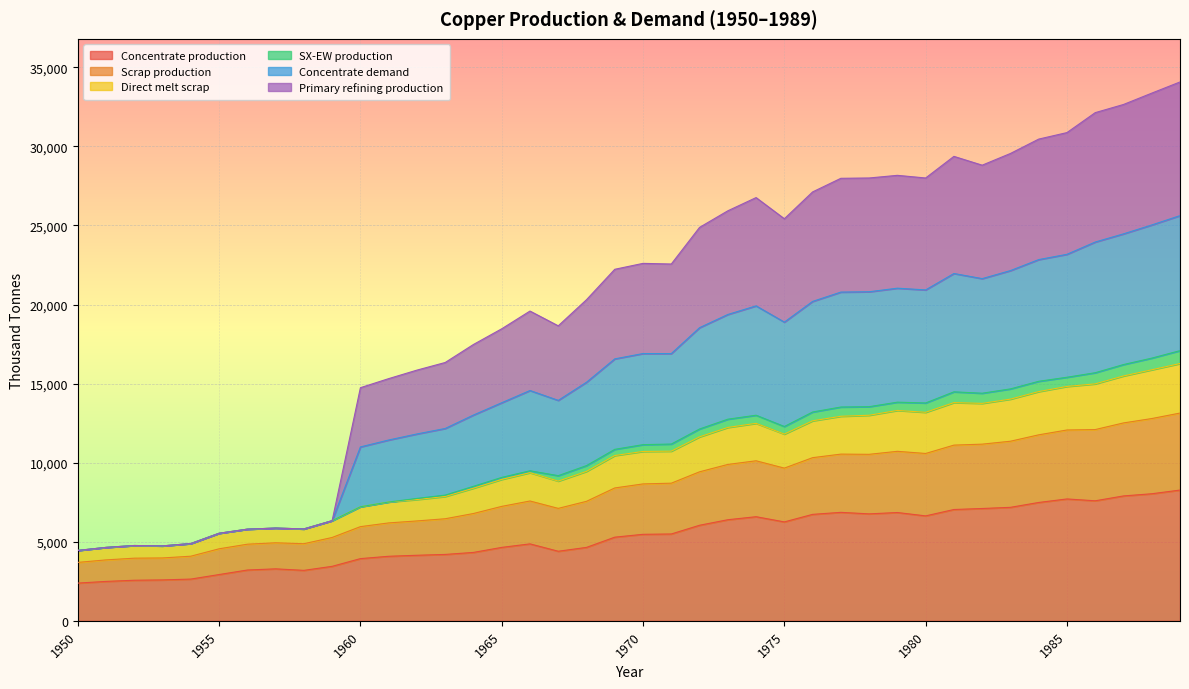

Does the chart display data point markers on the line(s)?

No